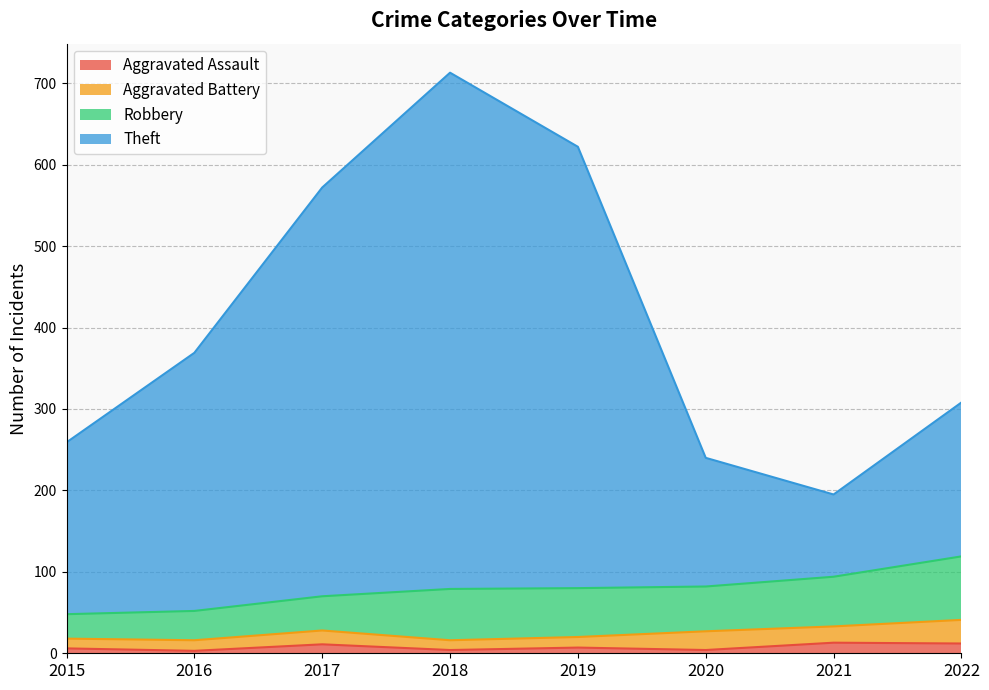

What is the sum of all Aggravated Assault values?

60